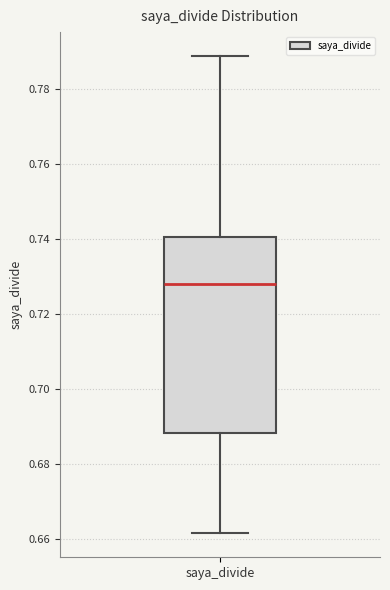

Where is the upper edge of the box for saya_divide on the y-axis? The values are not printed on the chart, so give them approximately, as read against the axis.

0.740